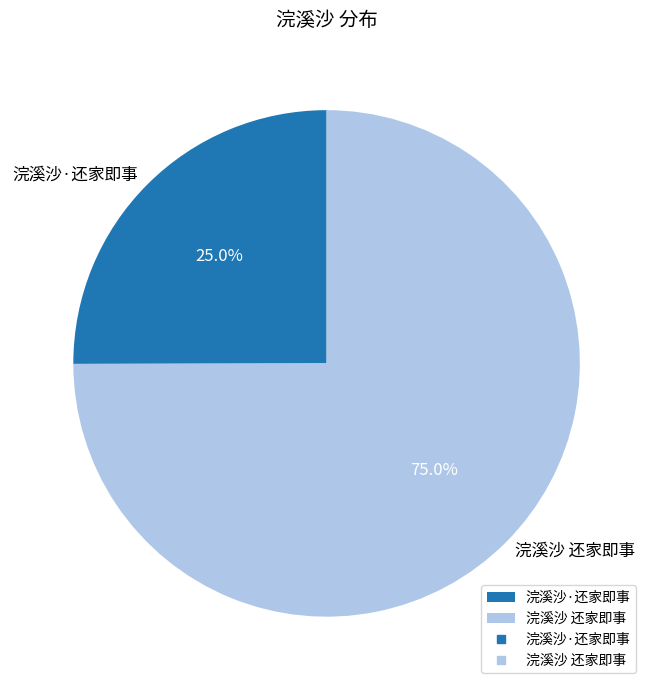

To the nearest percent, what is the average slice percentage?

50%